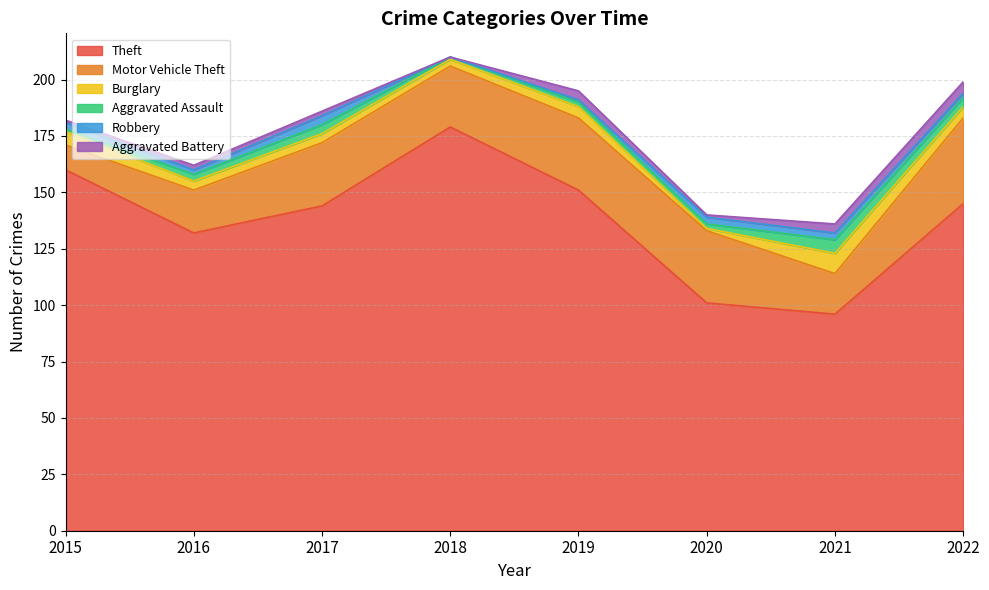

How many Burglary values are between 4 and 6?

5